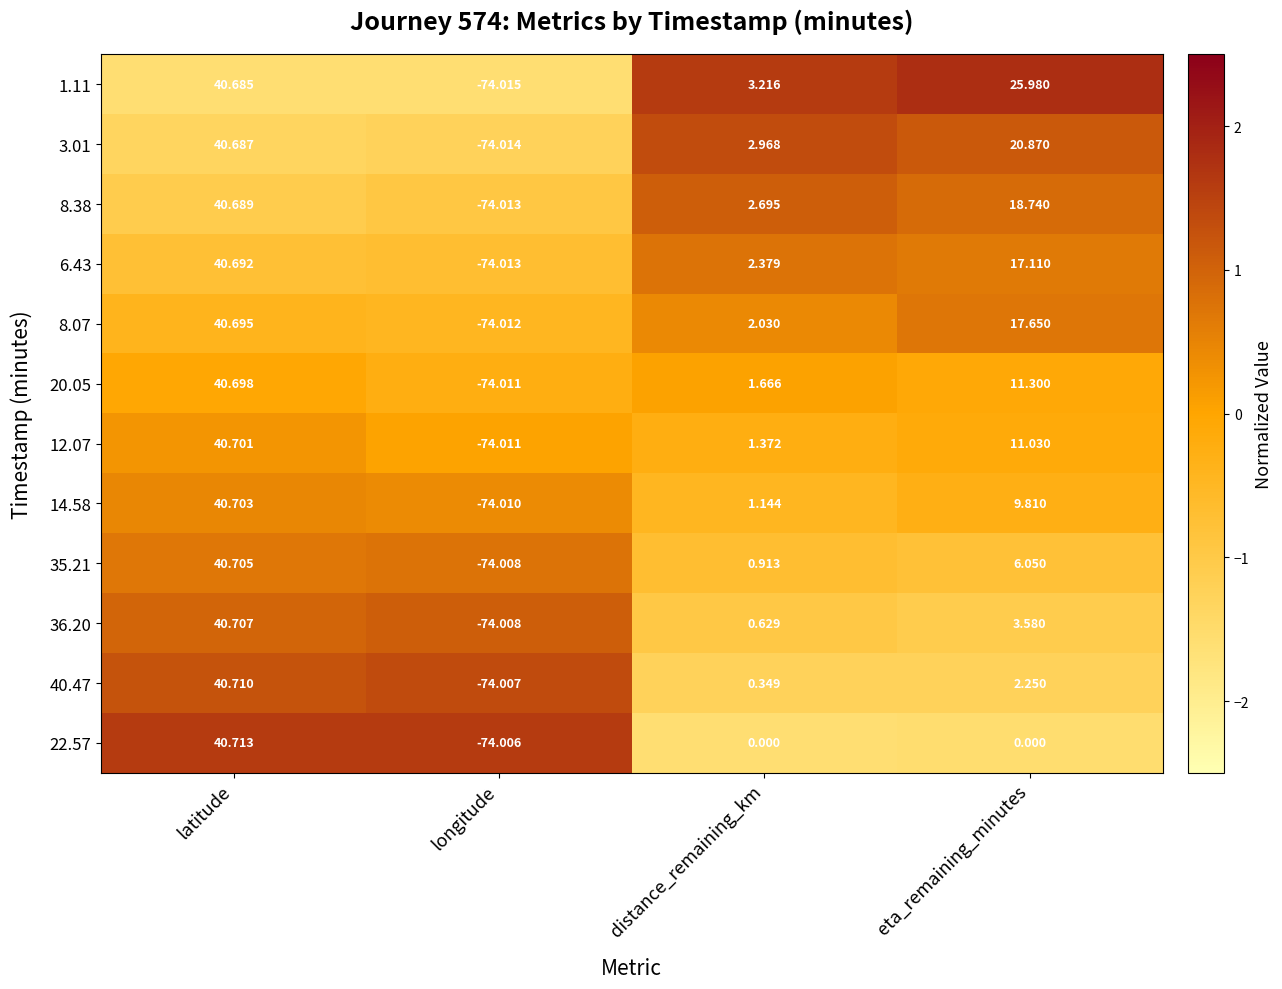

Where does the 20.05 series first go above 11?

latitude